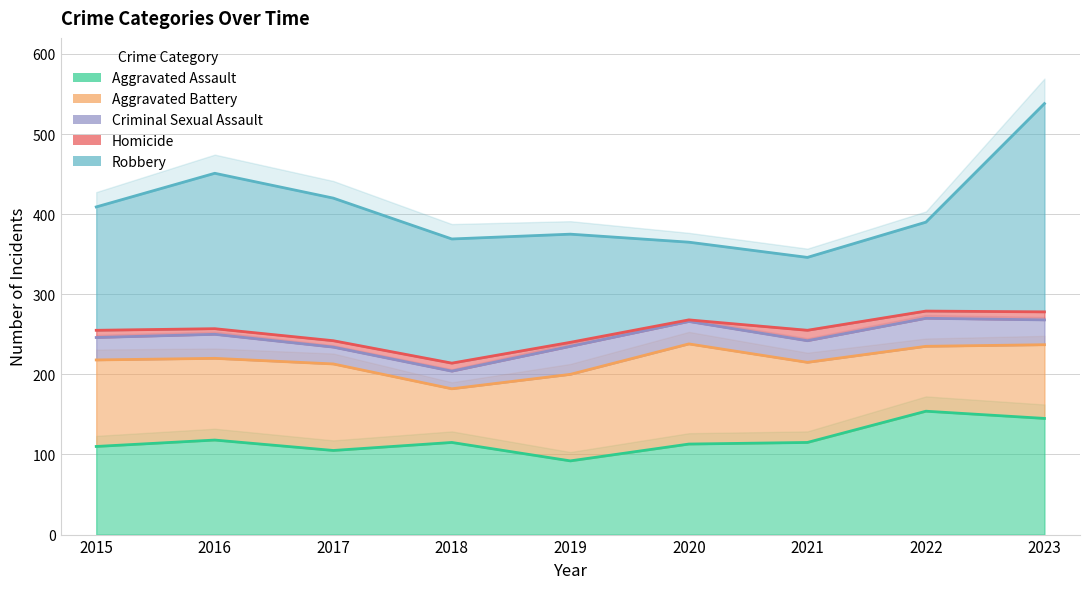

Rank the series by their maximum value, from lowest to highest.

Homicide, Criminal Sexual Assault, Aggravated Battery, Aggravated Assault, Robbery